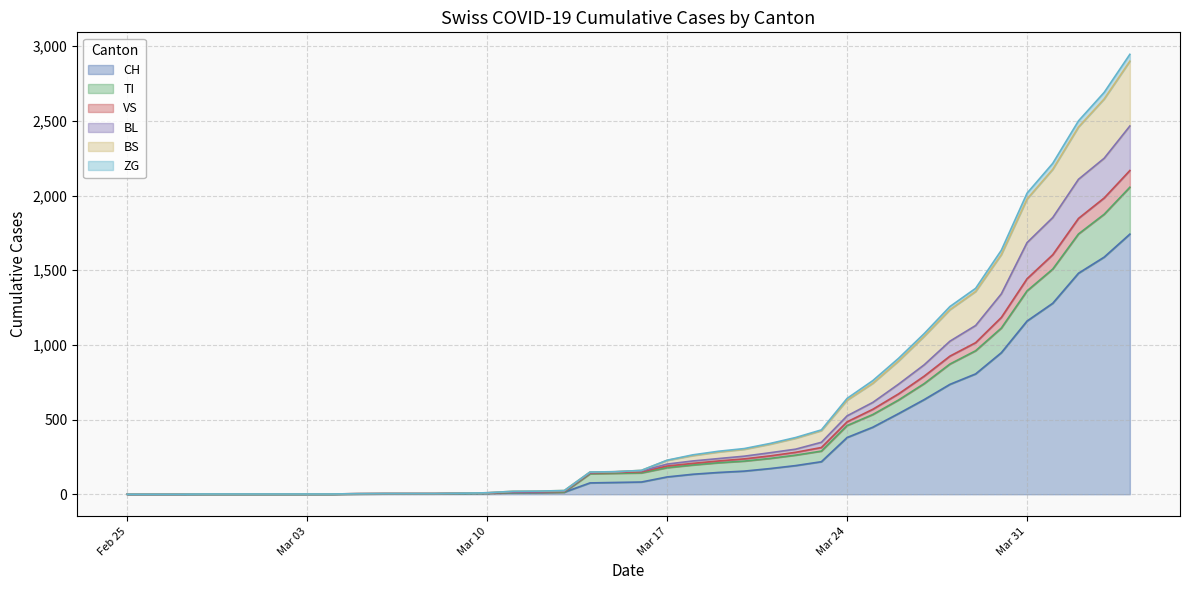

True or false: BS and VS cross at least once.

False